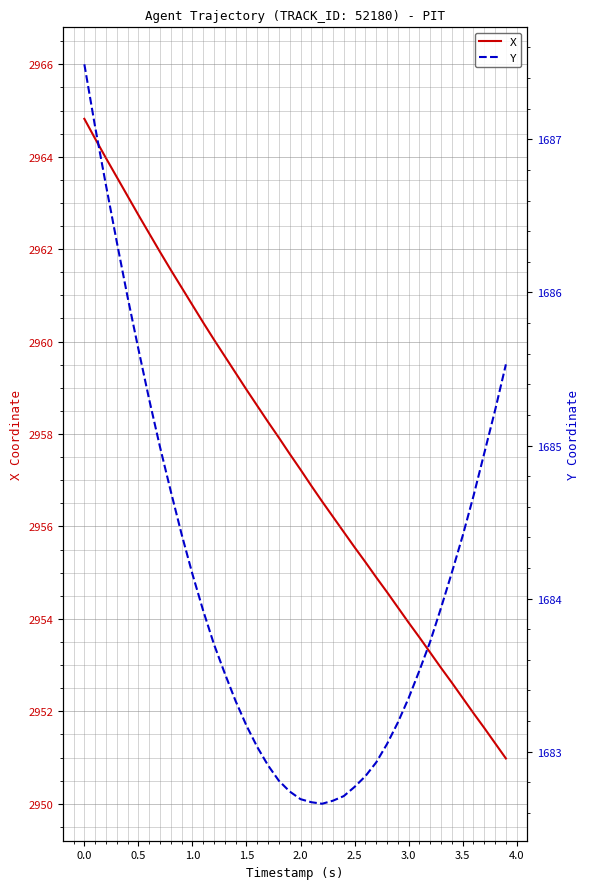

How many data points in X are above 2957?

21